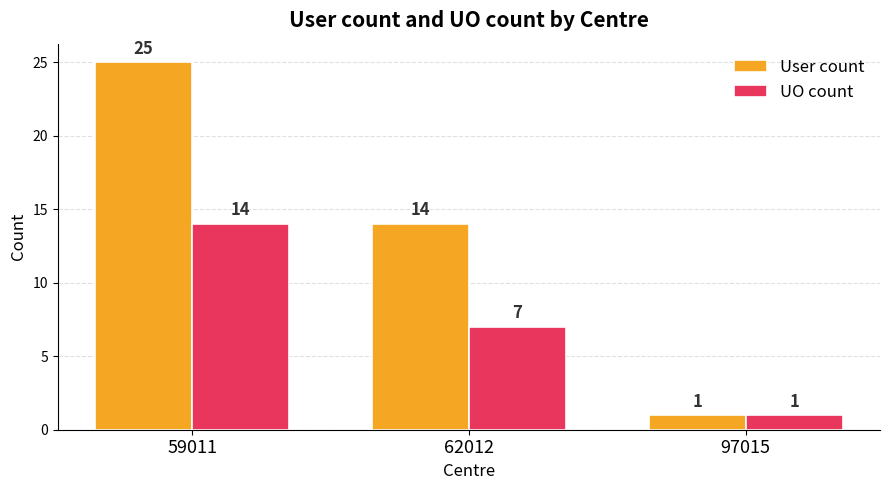

What is the difference between the maximum and minimum values in the User count series?

24